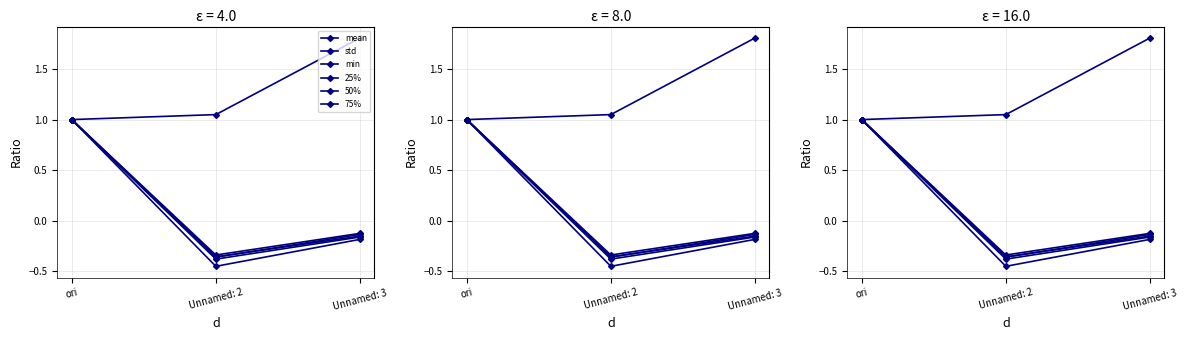

True or false: 25% has a value of -0.2 at Unnamed: 3.

False